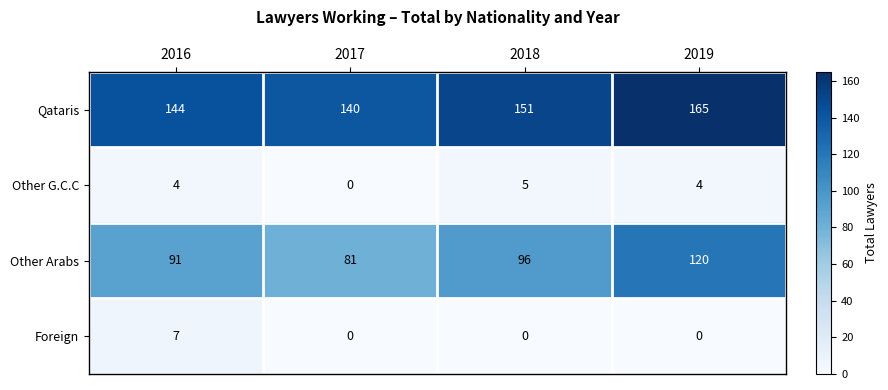

What is the greatest value displayed?

165